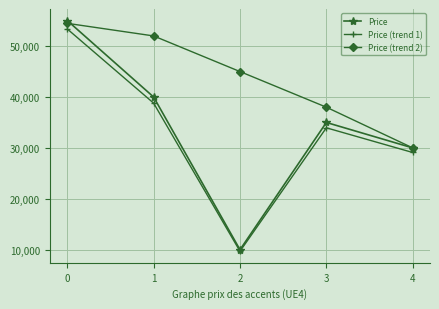

How many distinct data groups are displayed?

3